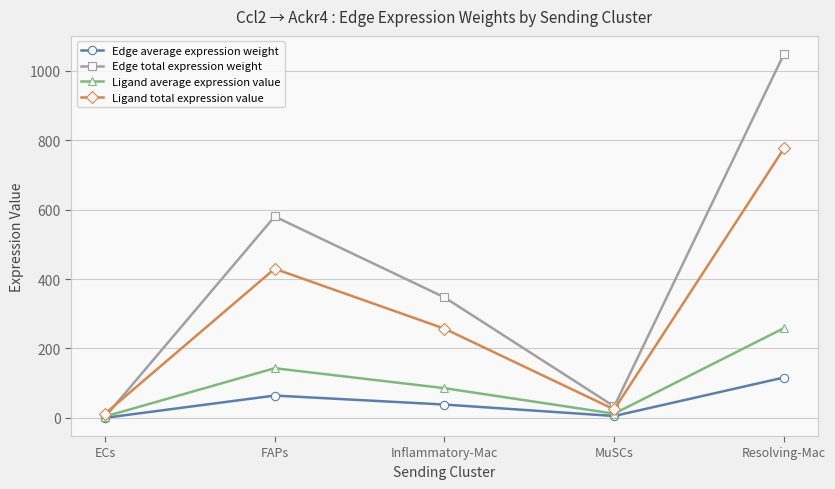

What are all the series names shown in the legend?

Edge average expression weight, Edge total expression weight, Ligand average expression value, Ligand total expression value